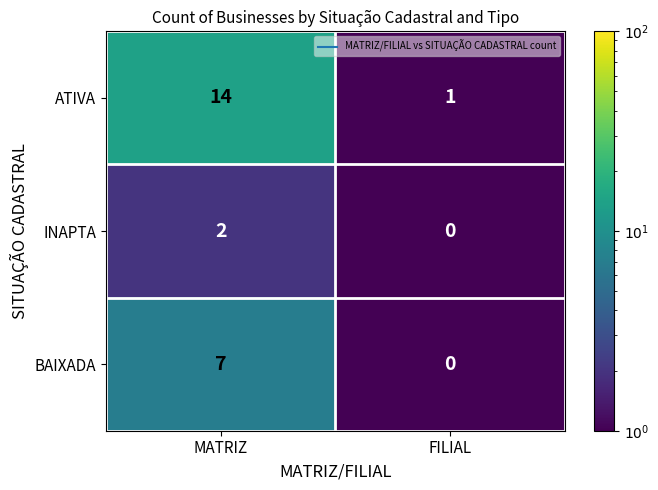

Reading left to right, what are all the values shown in this chart?

ATIVA: MATRIZ=14	FILIAL=1
INAPTA: MATRIZ=2	FILIAL=0
BAIXADA: MATRIZ=7	FILIAL=0